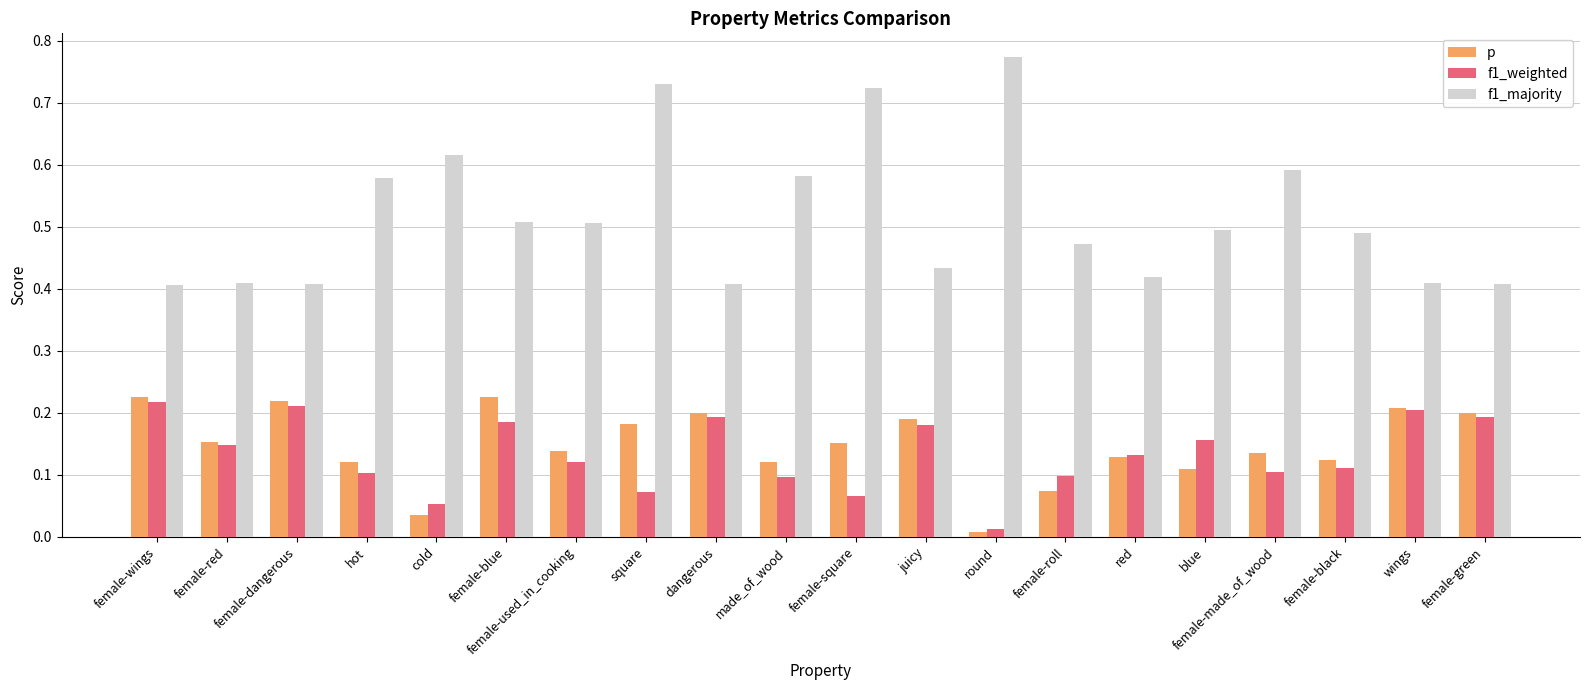

At which label does f1_weighted reach its minimum?

round